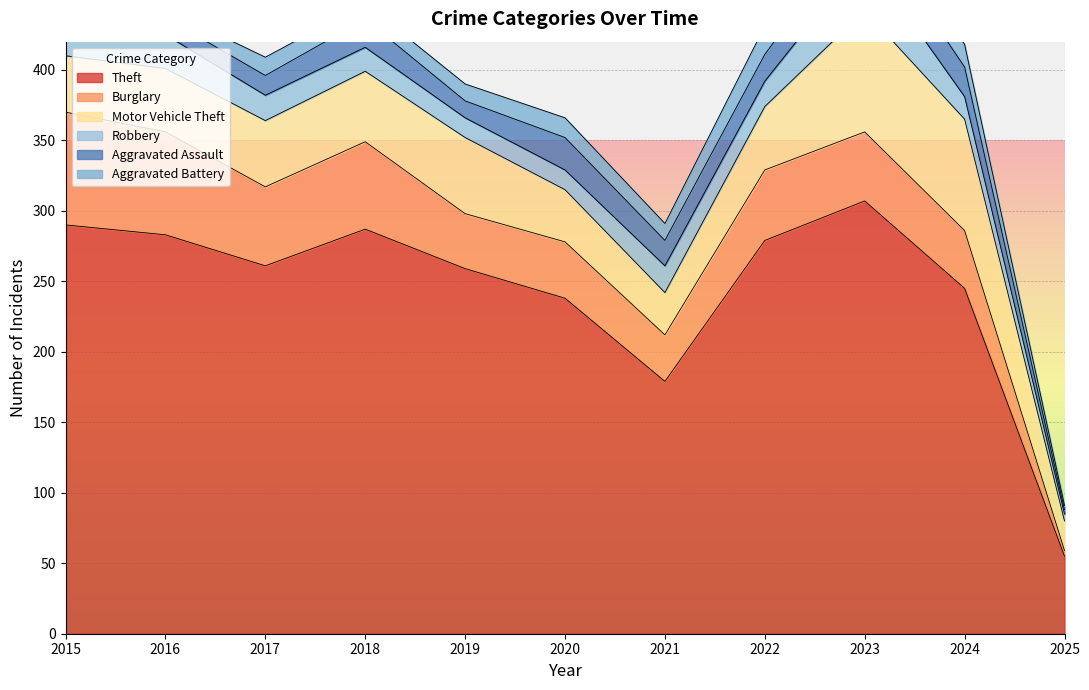

Where is the first local minimum for Burglary?

2017